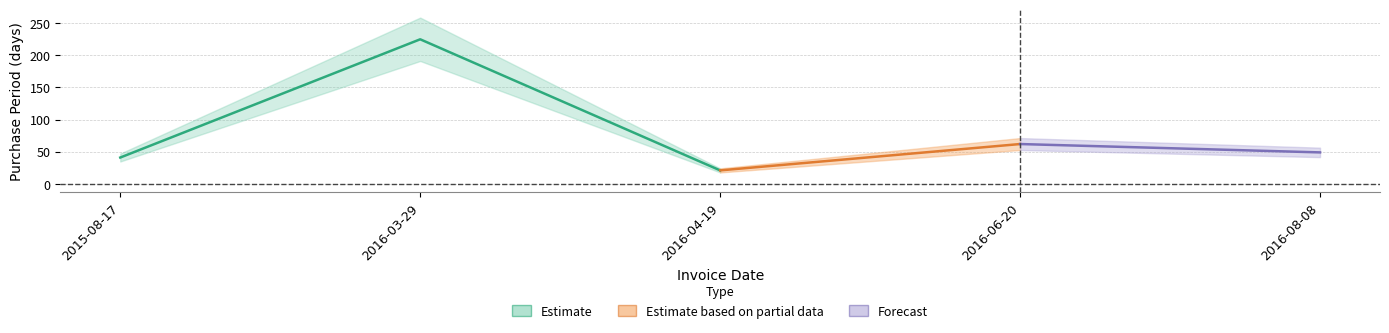

Which label corresponds to the smallest value in the chart?

2016-04-19